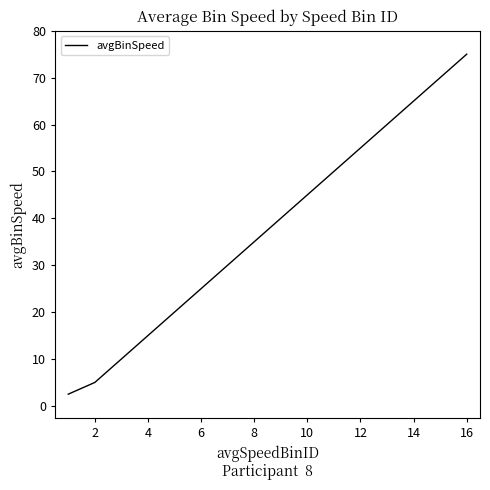

What is the difference between the maximum and minimum values?

72.5